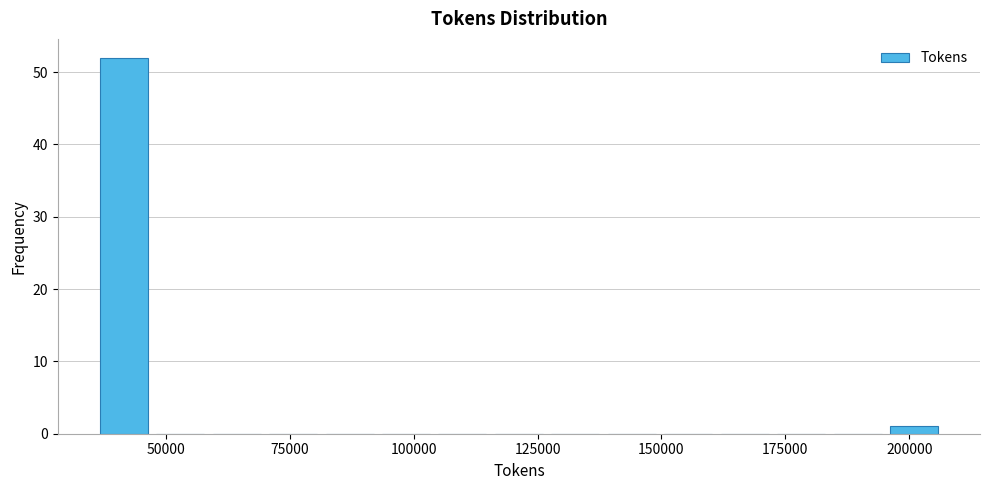

Around what value on the x-axis is the tallest bar? Give the approximate position of its centre, as read against the axis.

40000